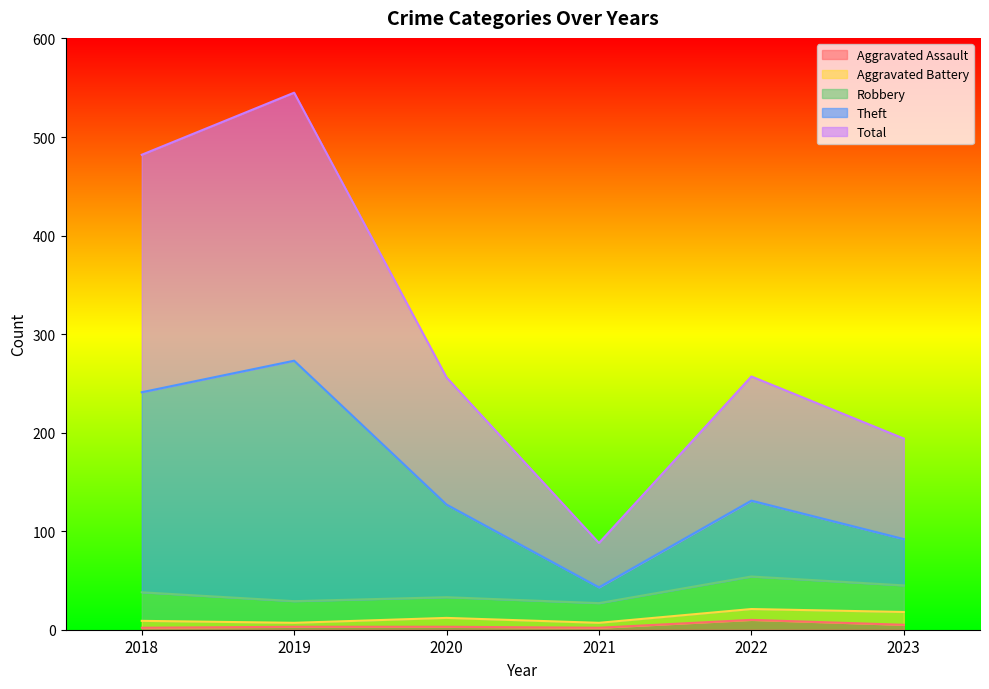

In Total, how many points are higher than both neighbors (excluding endpoints)?

2